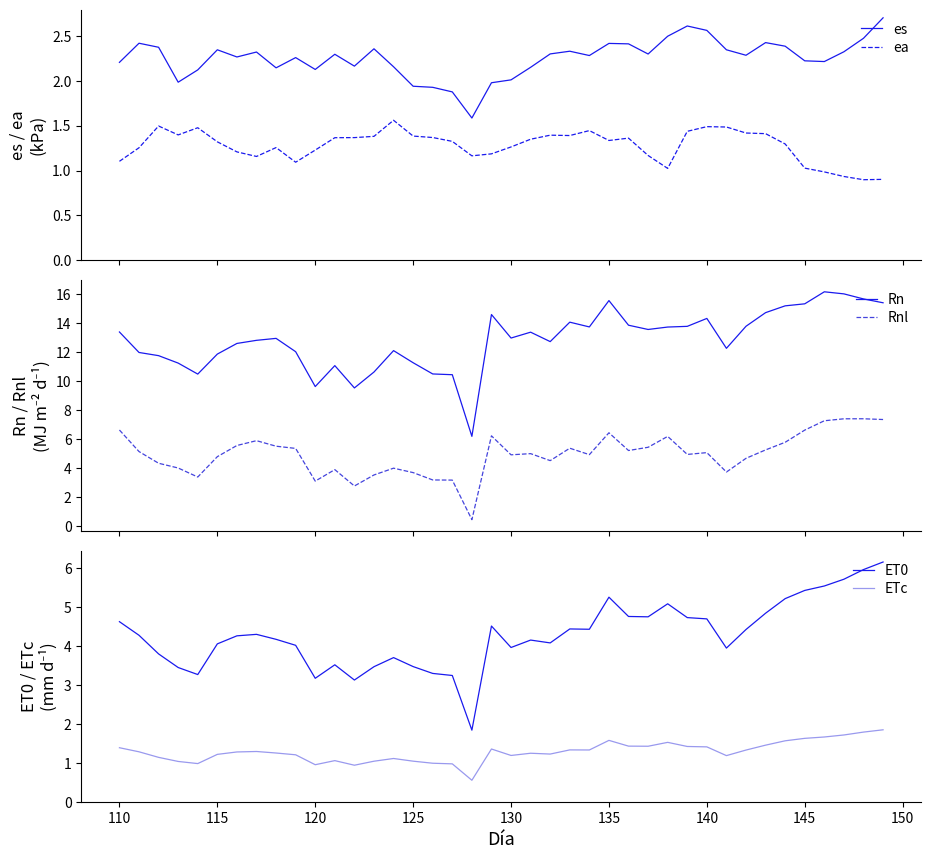

True or false: ea and es cross at least once.

False